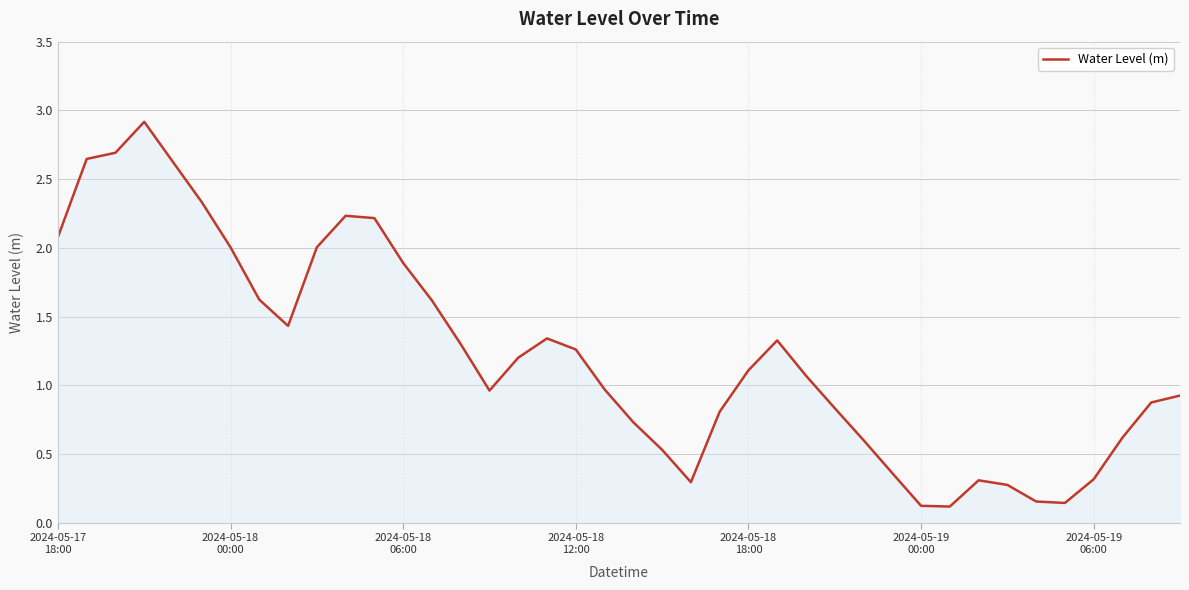

How many interior local valleys (lower than both neighbors) does the data have?

5